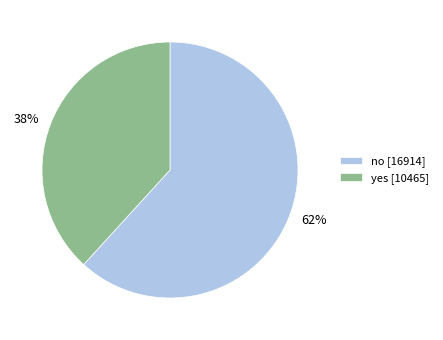

The no slice represents 75% of the pie. True or false?

False